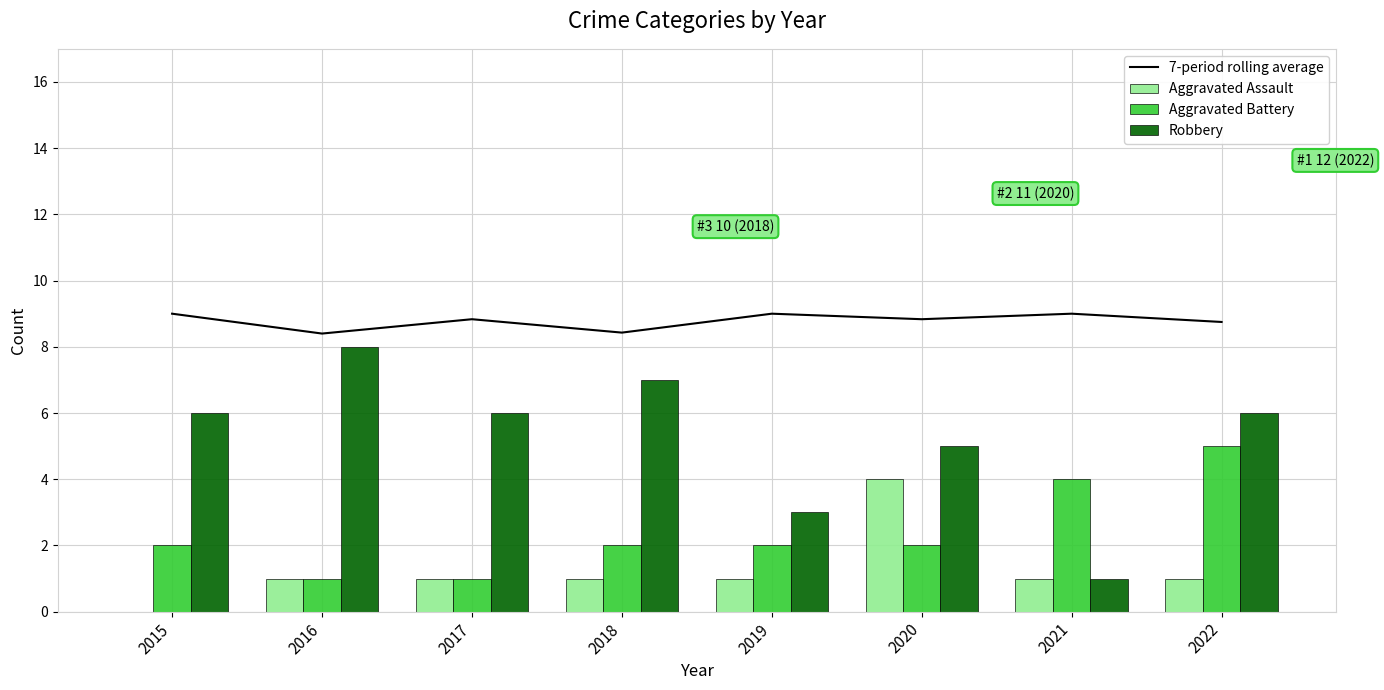

What is the sum of all Robbery values?

42